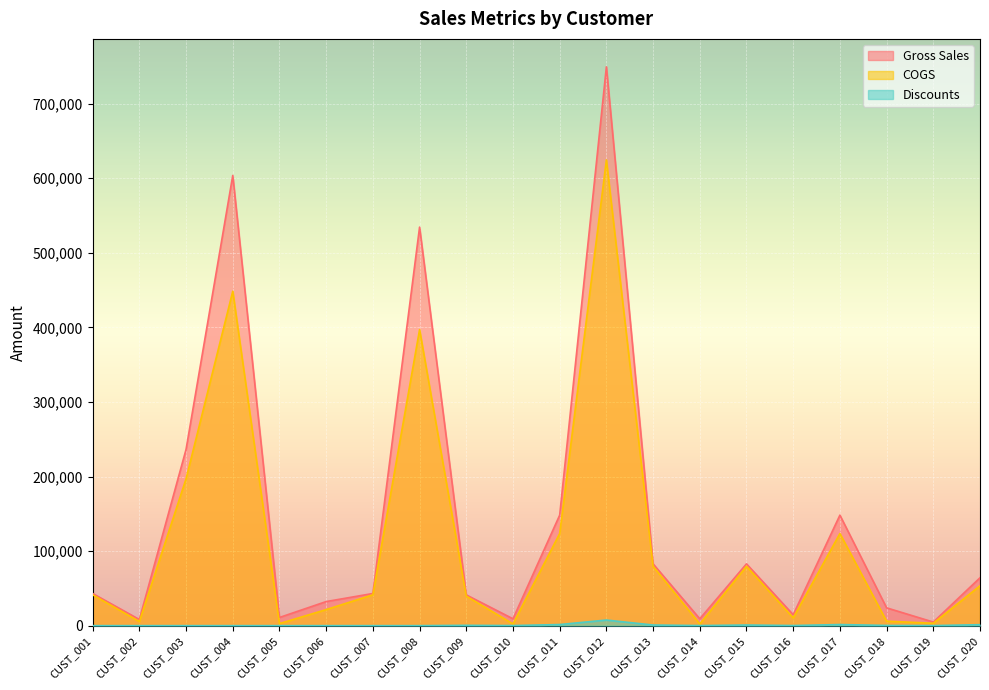

How many lines are shown in the chart?

3